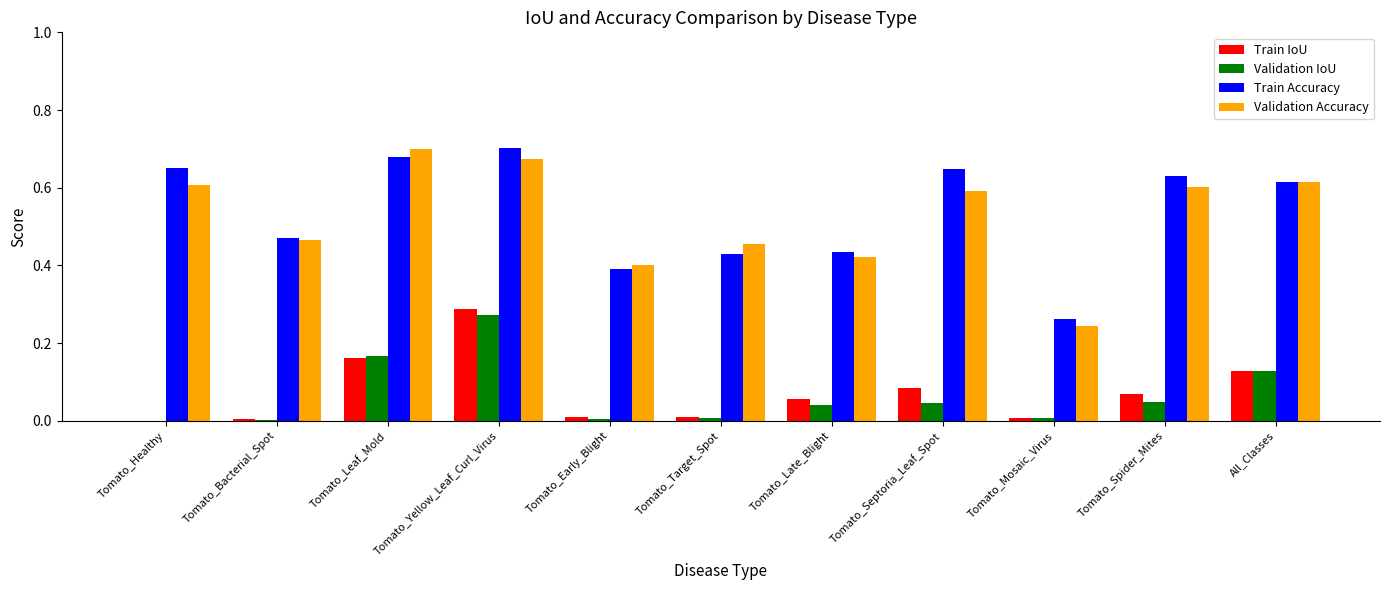

Is the value of Train IoU at Tomato_Yellow_Leaf_Curl_Virus greater than the value of Validation Accuracy at Tomato_Yellow_Leaf_Curl_Virus?

No